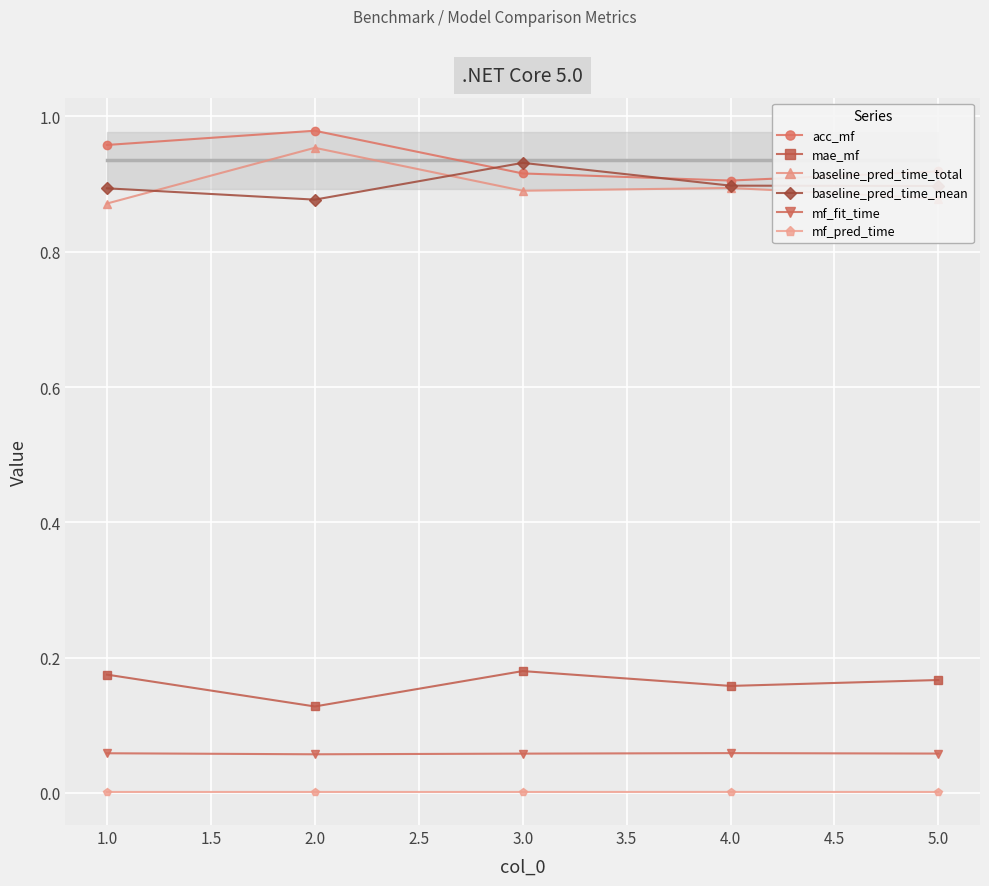

True or false: baseline_pred_time_total and acc_mf intersect in this chart.

False